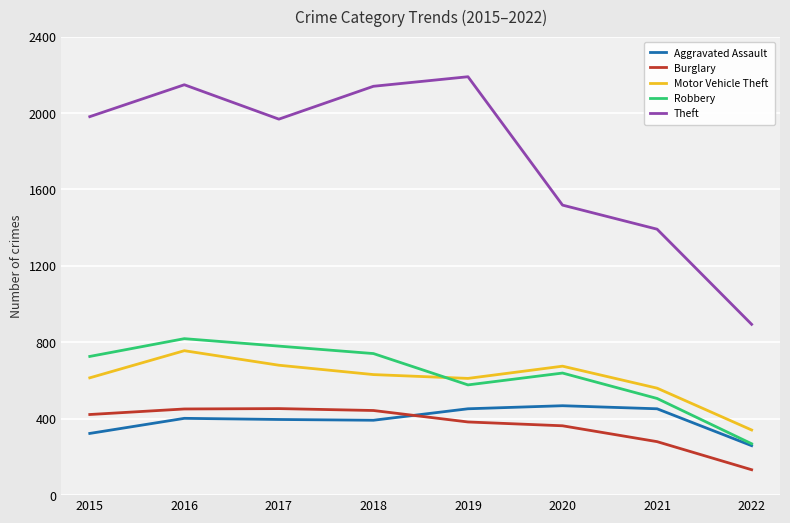

Is it true that Aggravated Assault equals 452 at 2019?

True